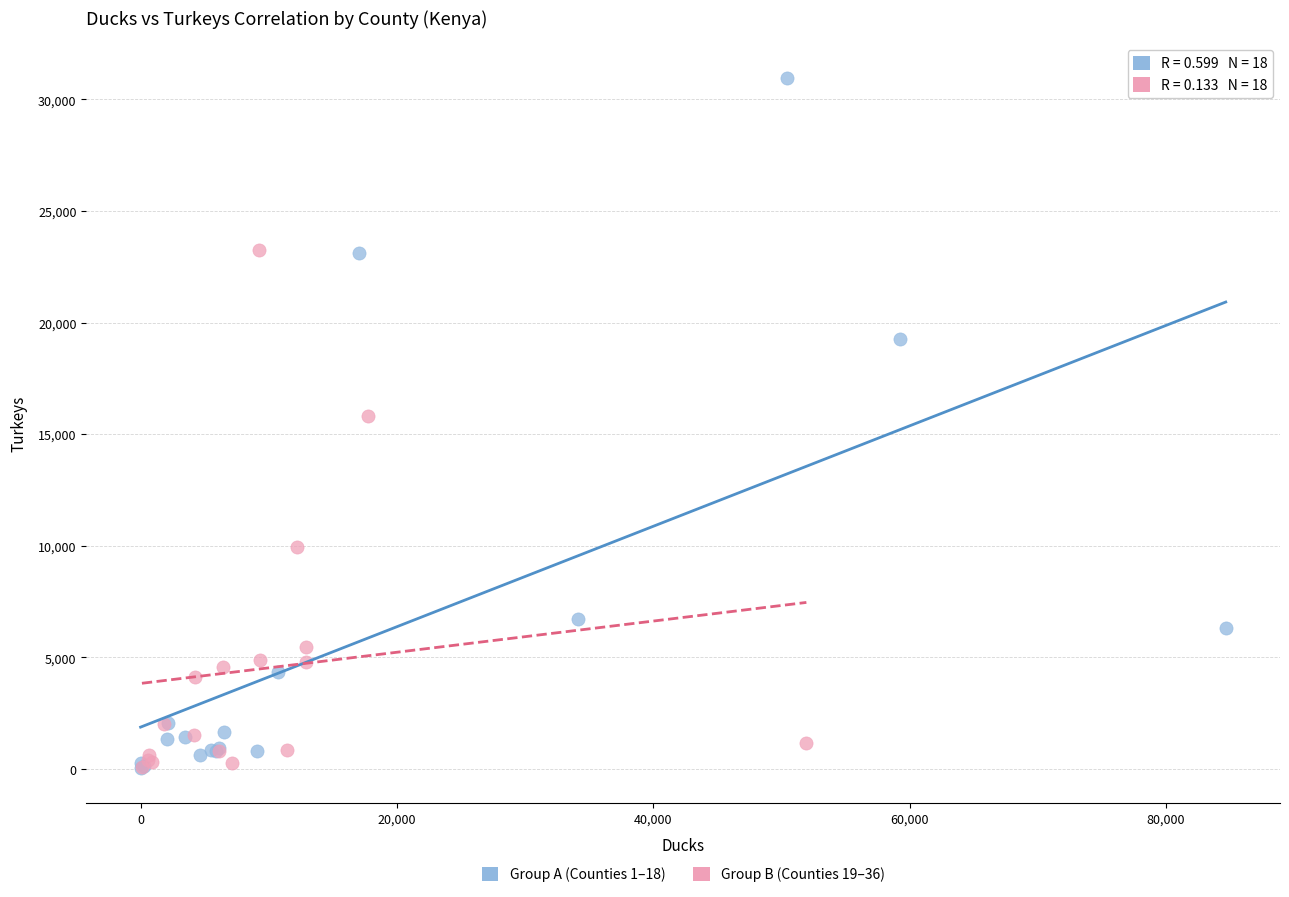

Which series reaches the maximum Y coordinate?

Group A (Counties 1–18)